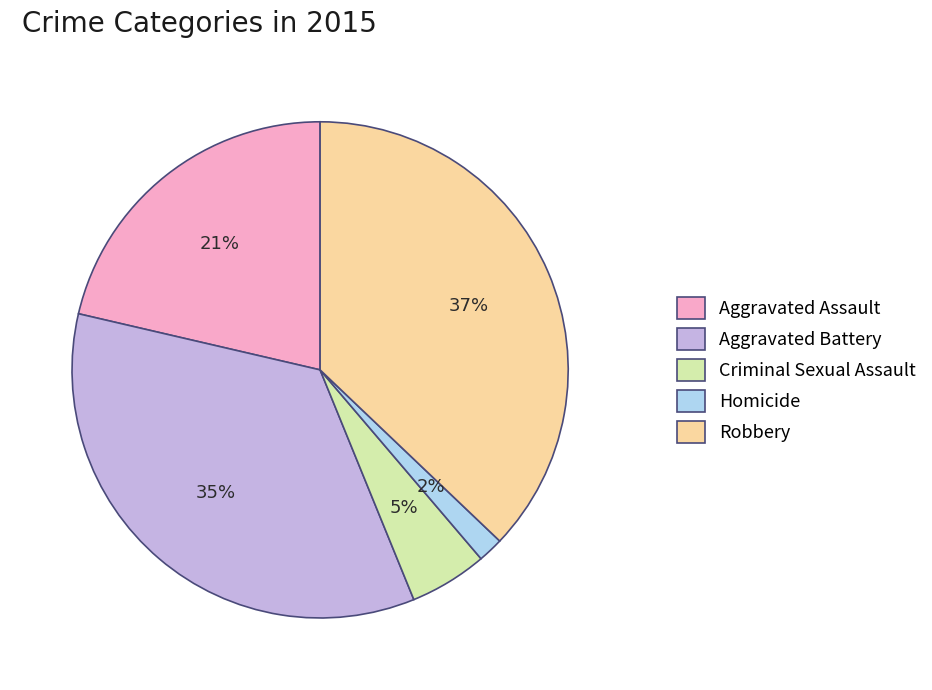

Which has a higher value, Homicide or Aggravated Battery?

Aggravated Battery